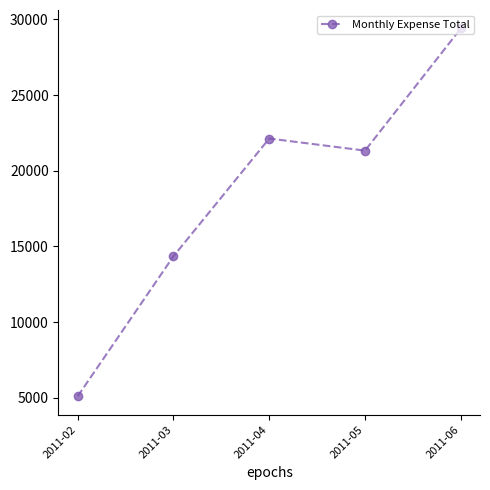

Read the value at 2011-03, to the nearest 10.

14350